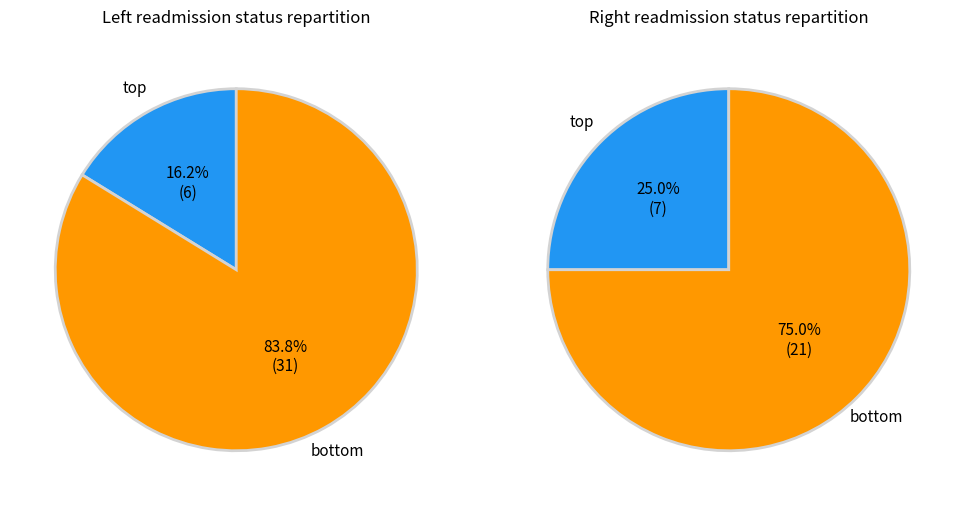

Which category has the smallest portion of the pie?

top